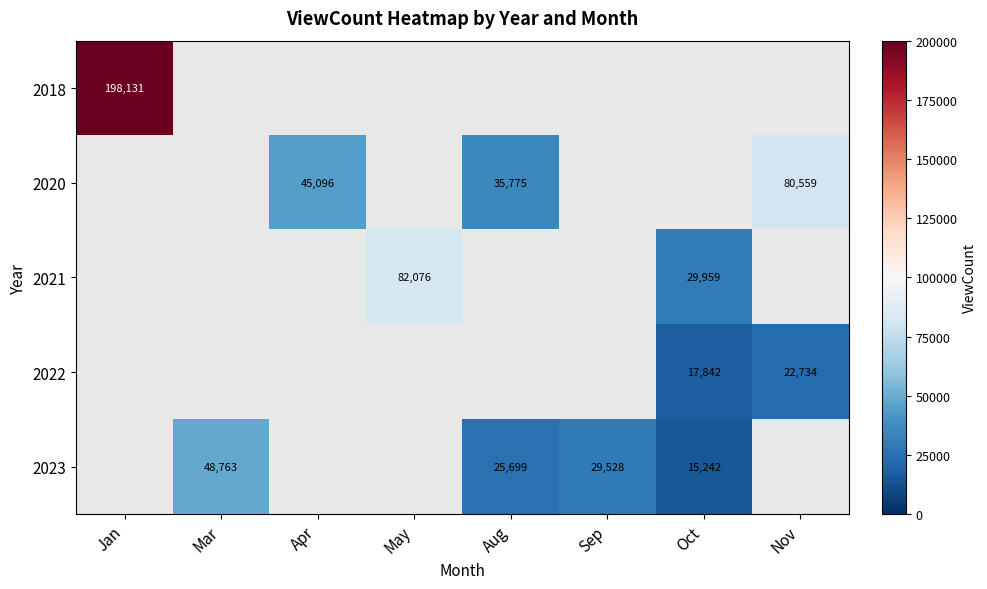

What is the greatest value displayed?

198131.0